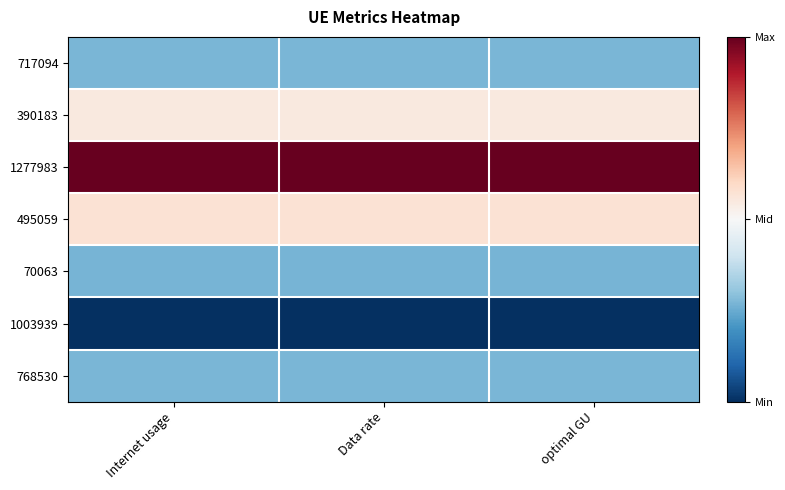

What is the greatest value displayed?

1.0